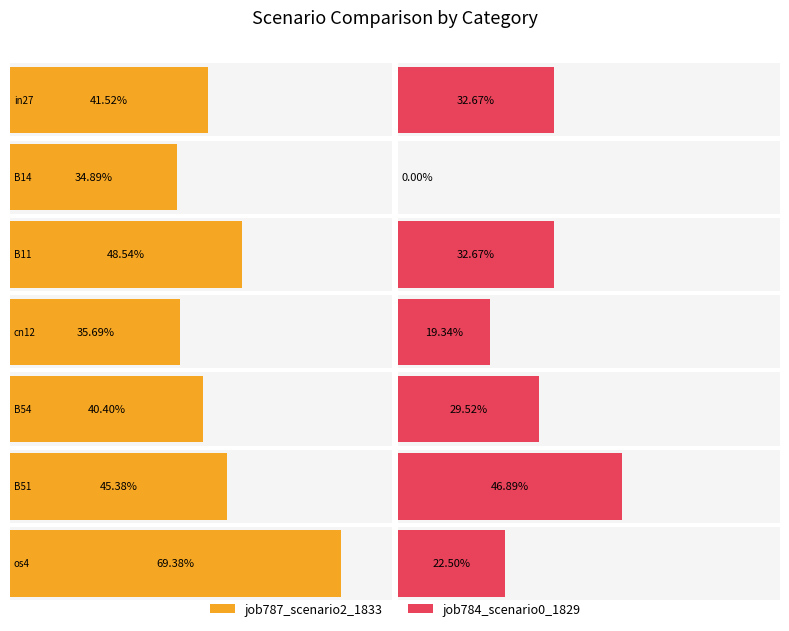

Which series has the widest spread of values?

job784_scenario0_1829